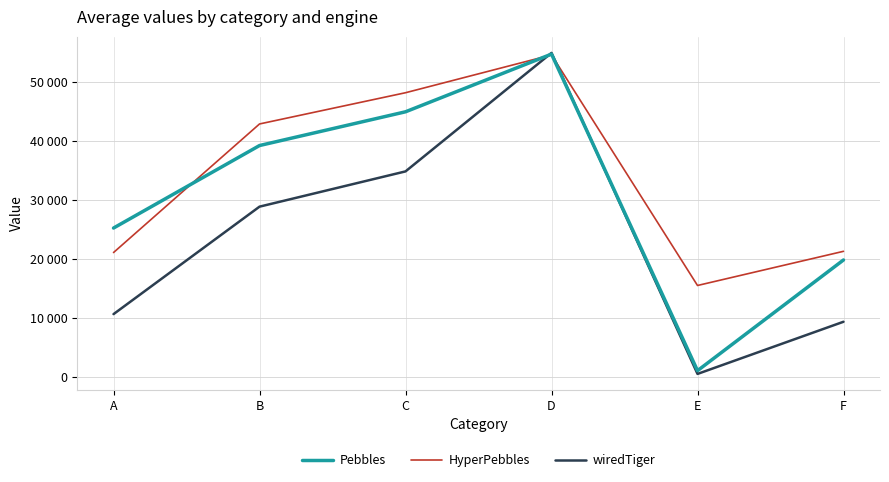

Which category has the highest value in the HyperPebbles series?

D